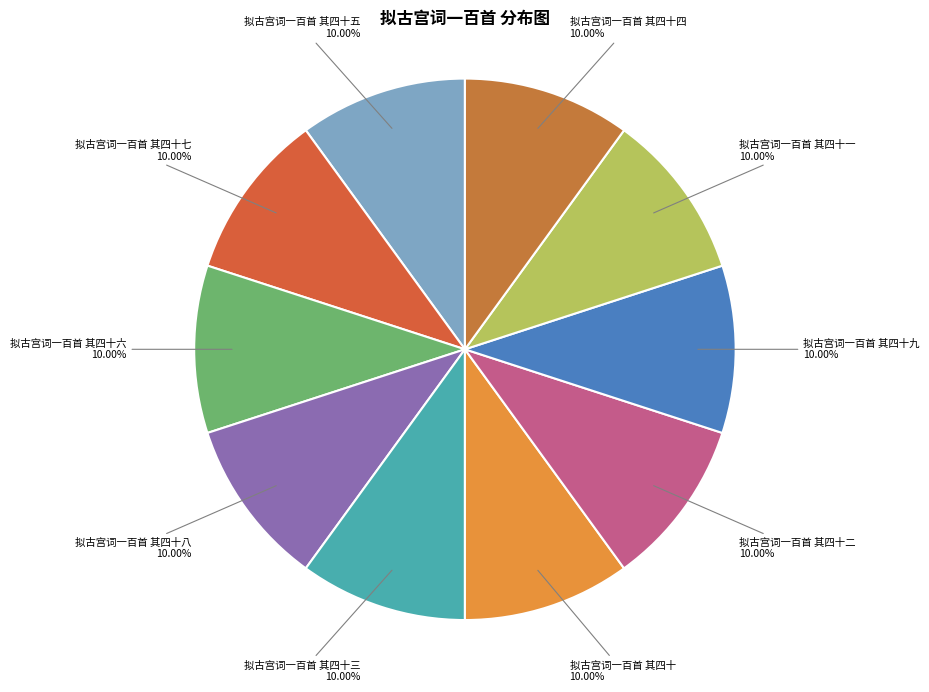

How many segments does this pie chart have?

10